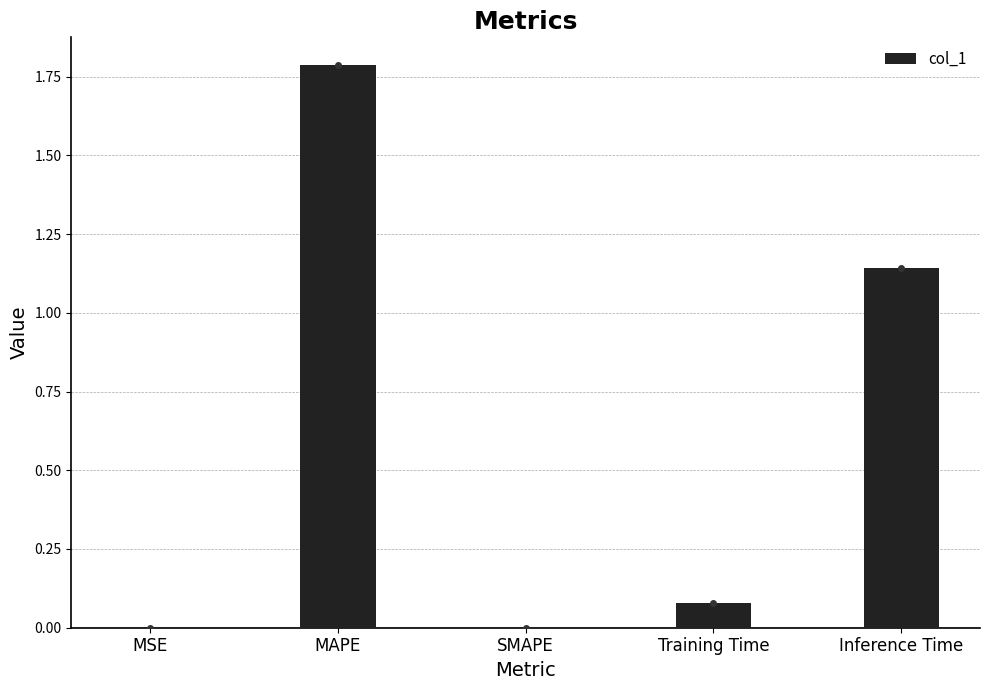

Which has a higher value, SMAPE or Training Time?

Training Time